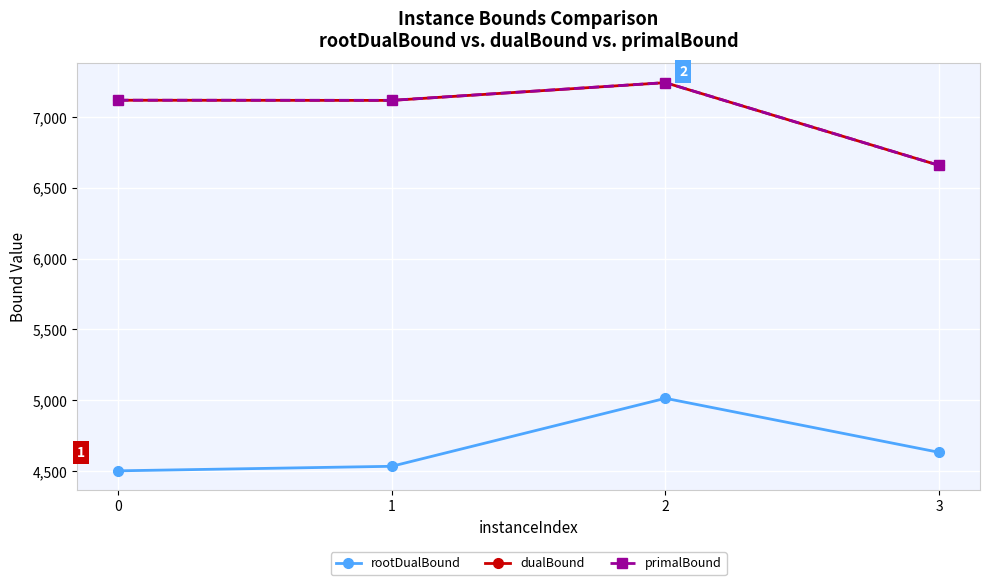

What is the approximate value of rootDualBound at 0?

4502.0